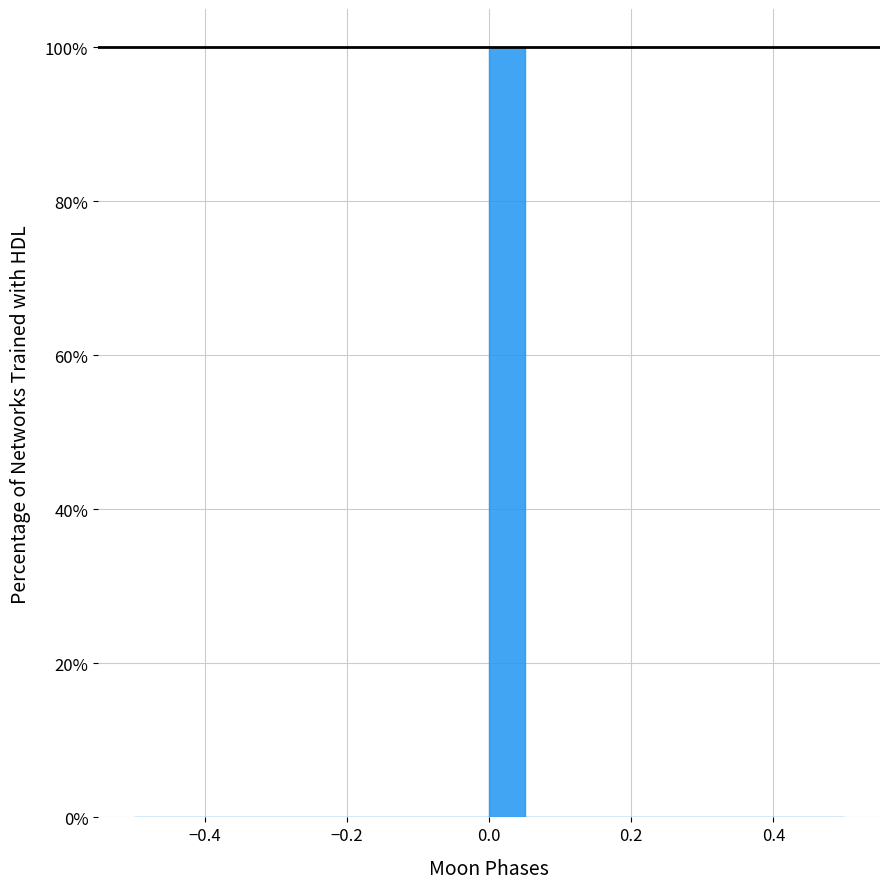

Around what value on the x-axis is the tallest bar? Give the approximate position of its centre, as read against the axis.

0.02